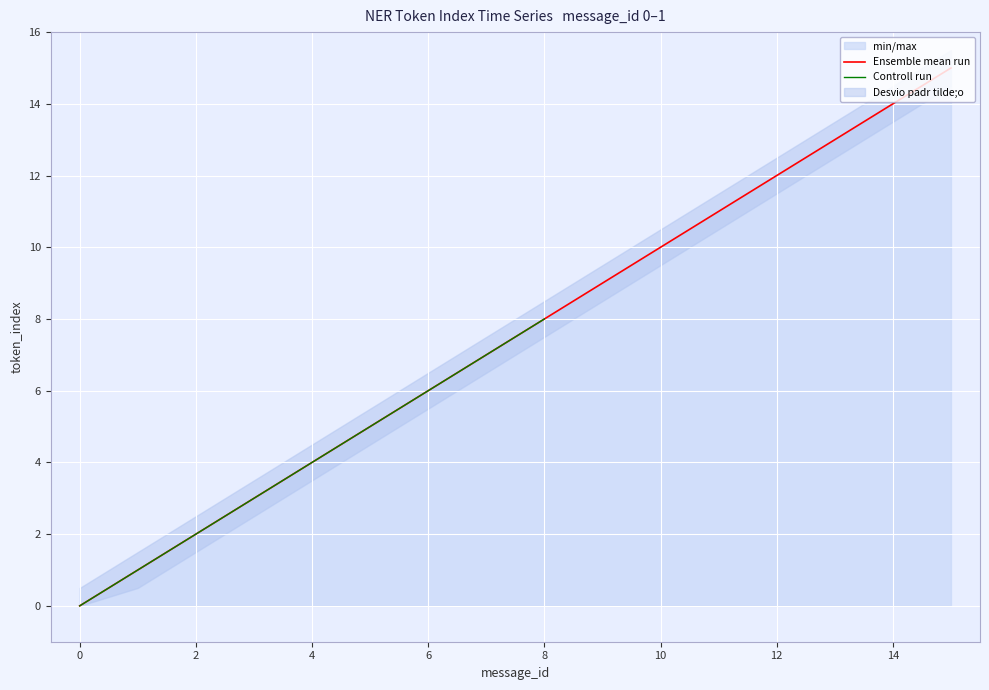

What is the change in value from 6 to 10?

+4